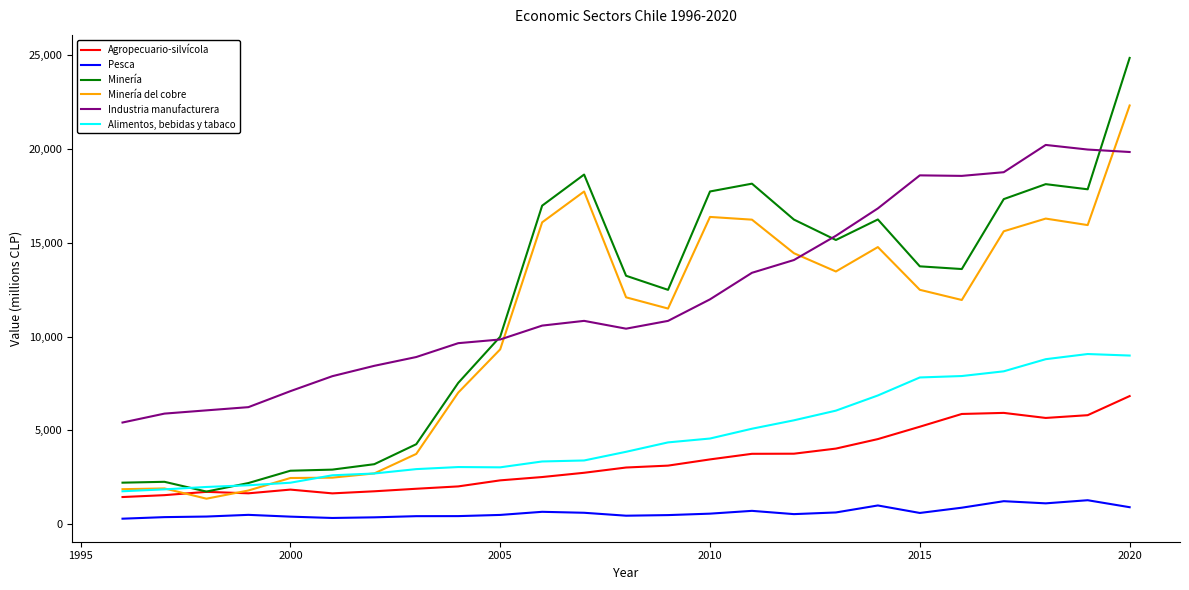

Which series has the largest range (max minus min)?

Minería